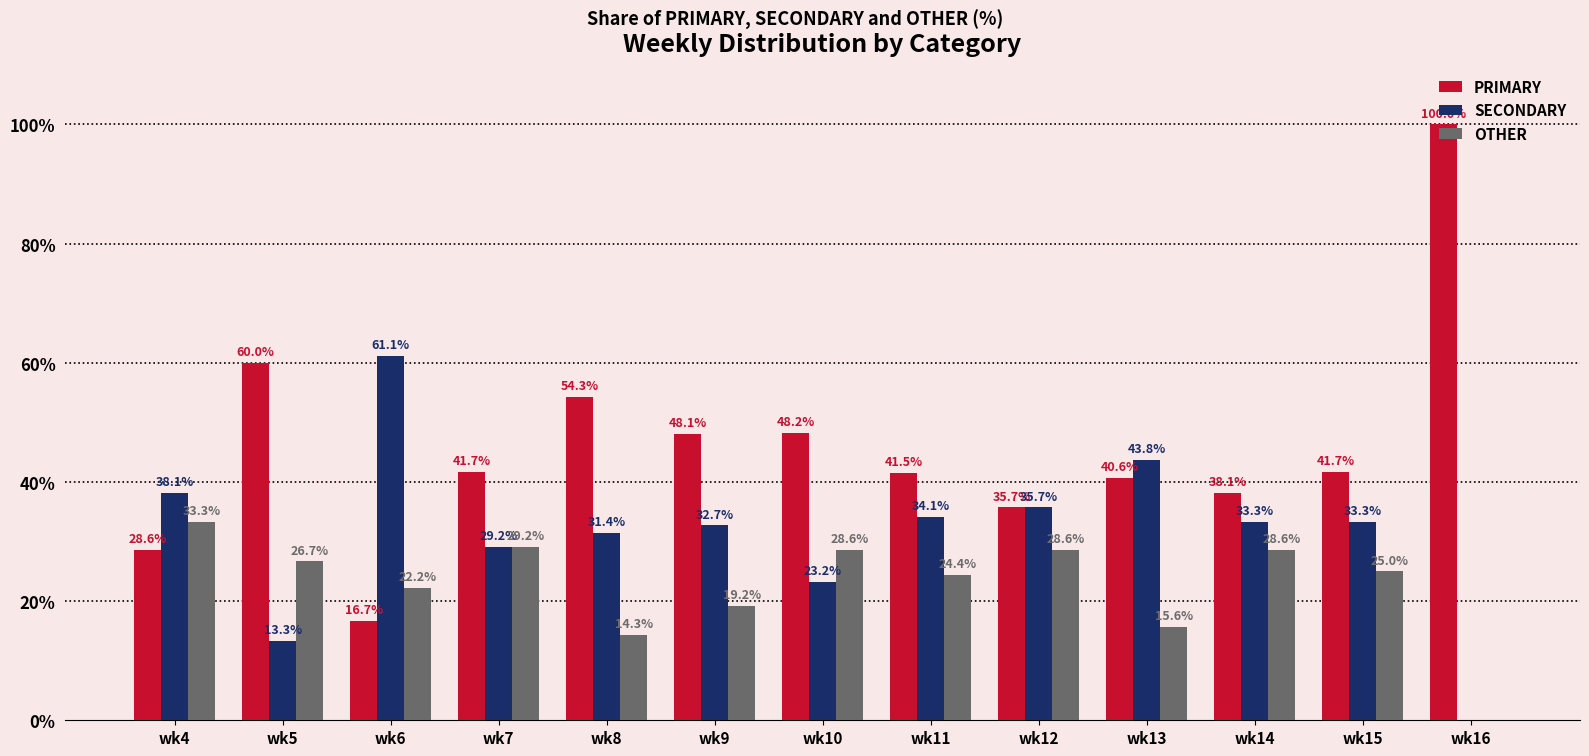

How many series are shown in this chart?

3